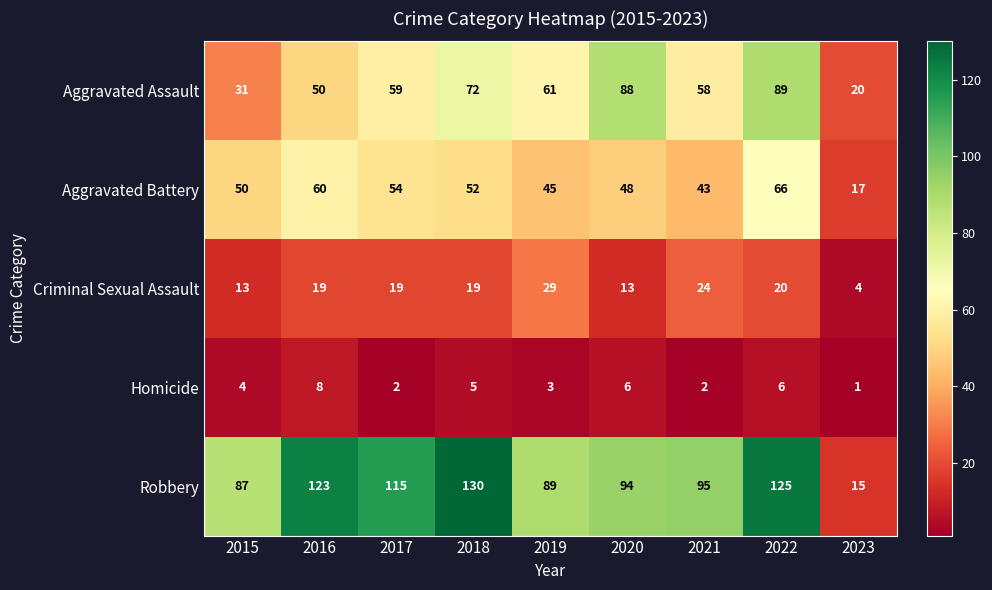

How many values in the Homicide series are below 4?

4